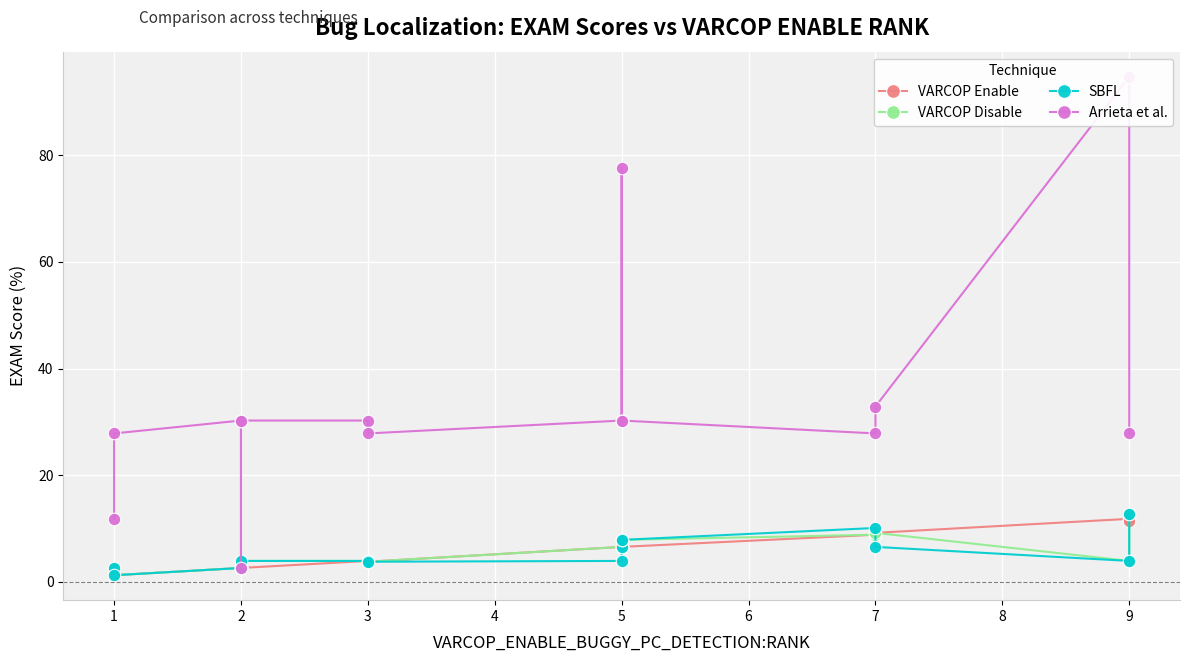

Reading right to left, what are all the values shown in this chart?

VARCOP Enable: 11.4	11.8	9.2	8.9	6.6	6.6	6.6	6.6	3.8	3.9	2.6	2.6	2.6	1.3	1.3
VARCOP Disable: 12.7	3.9	9.2	8.9	7.9	7.9	6.6	6.6	3.8	3.9	3.9	2.6	2.6	1.3	2.6
SBFL: 12.7	3.9	6.6	10.1	7.9	7.9	6.6	3.9	3.8	3.9	3.9	2.6	2.6	1.3	2.6
Arrieta et al.: 27.8	94.7	32.9	27.8	30.3	30.3	77.6	30.3	27.8	30.3	30.3	2.6	30.3	27.8	11.8